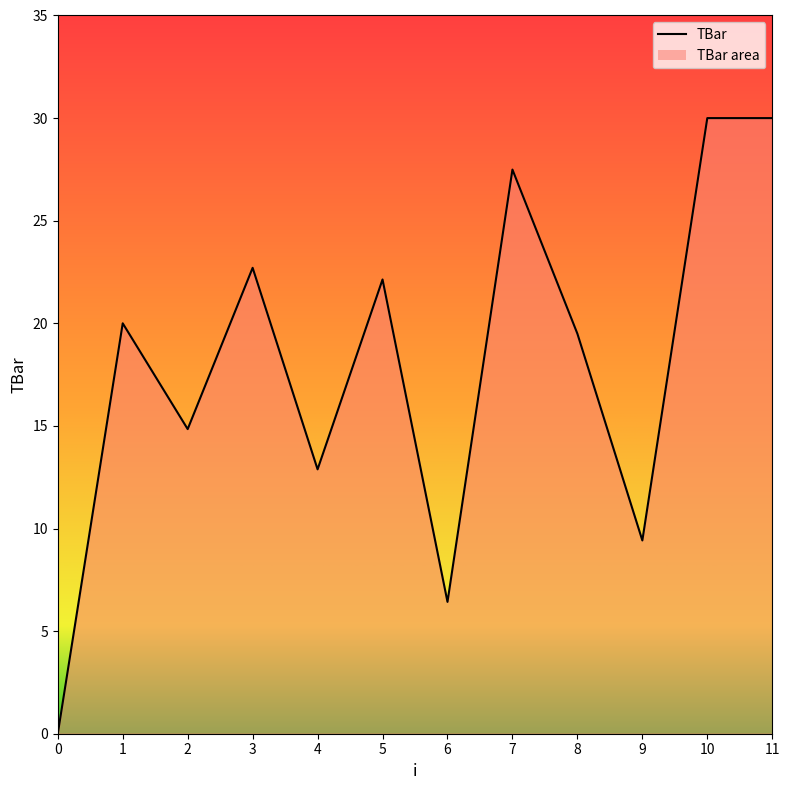

What is the maximum value shown in the chart?

30.0